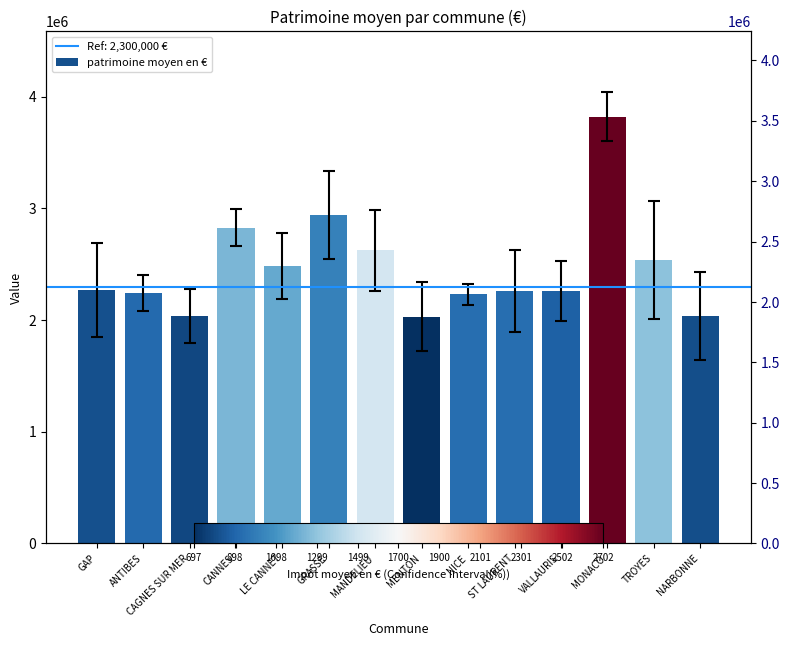

Reading right to left, list all the values displayed in this chart.

NARBONNE=2038151	TROYES=2536332	MONACO=3821046	VALLAURIS=2262527	ST LAURENT=2259076	NICE=2229664	MENTON=2028443	MANDELIEU=2624613	GRASSE=2938801	LE CANNET=2485858	CANNES=2827815	CAGNES SUR MER=2040286	ANTIBES=2245773	GAP=2268207